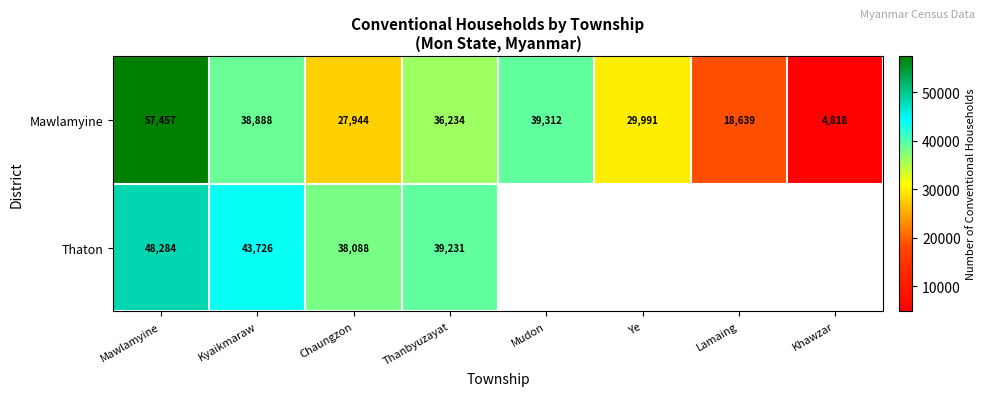

Is it true that Mawlamyine equals 56672 at Mudon?

False